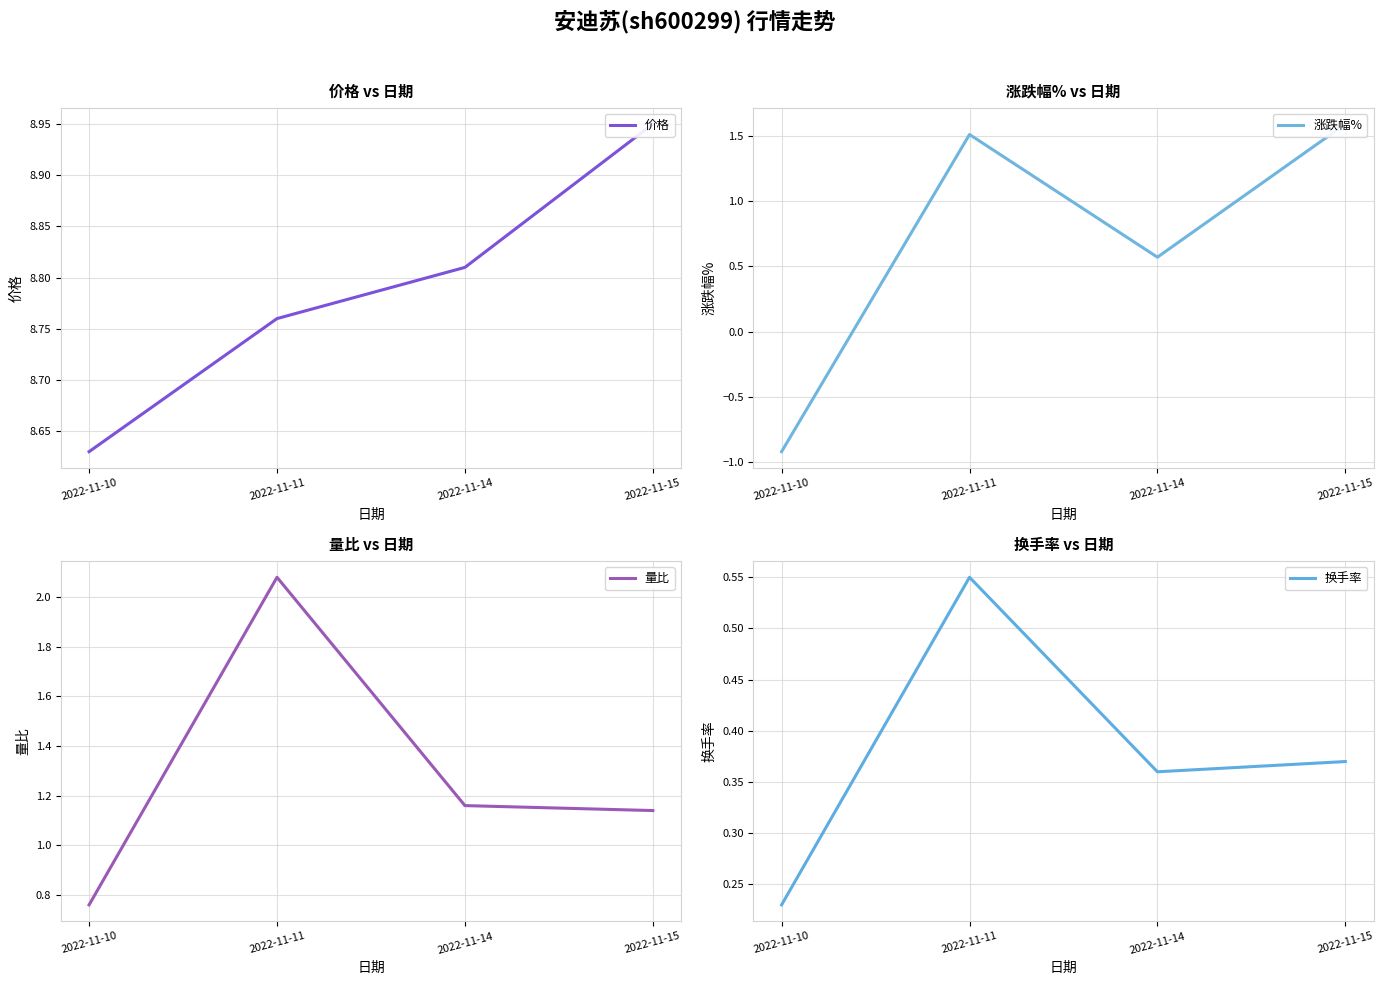

Where is 价格 nearest to the value 8?

2022-11-10